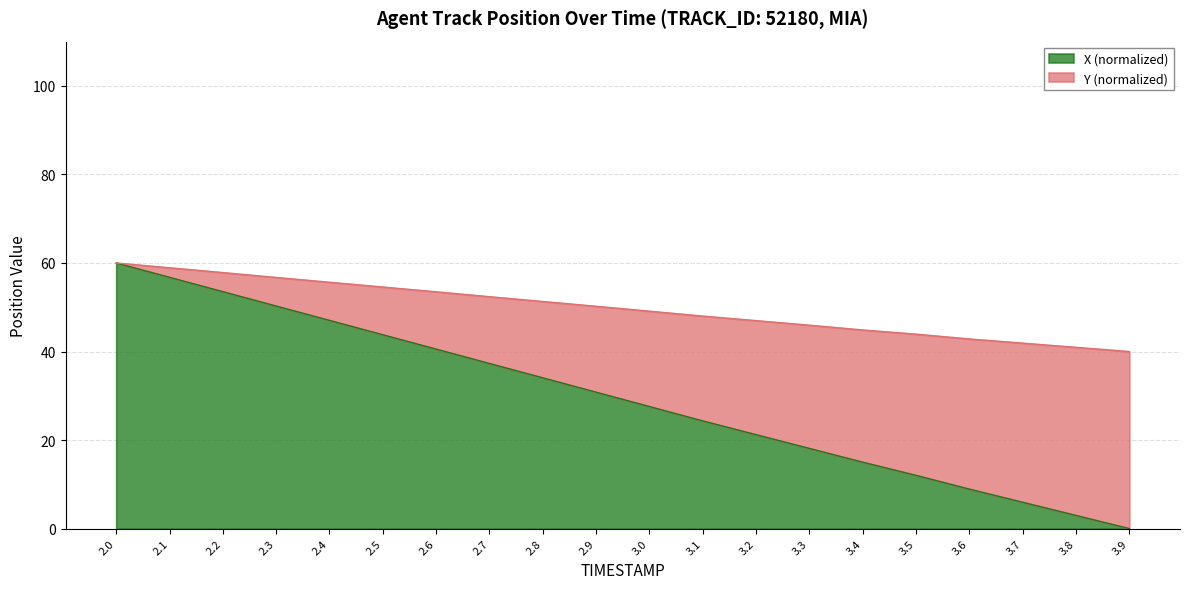

True or false: X and Y cross at least once.

False